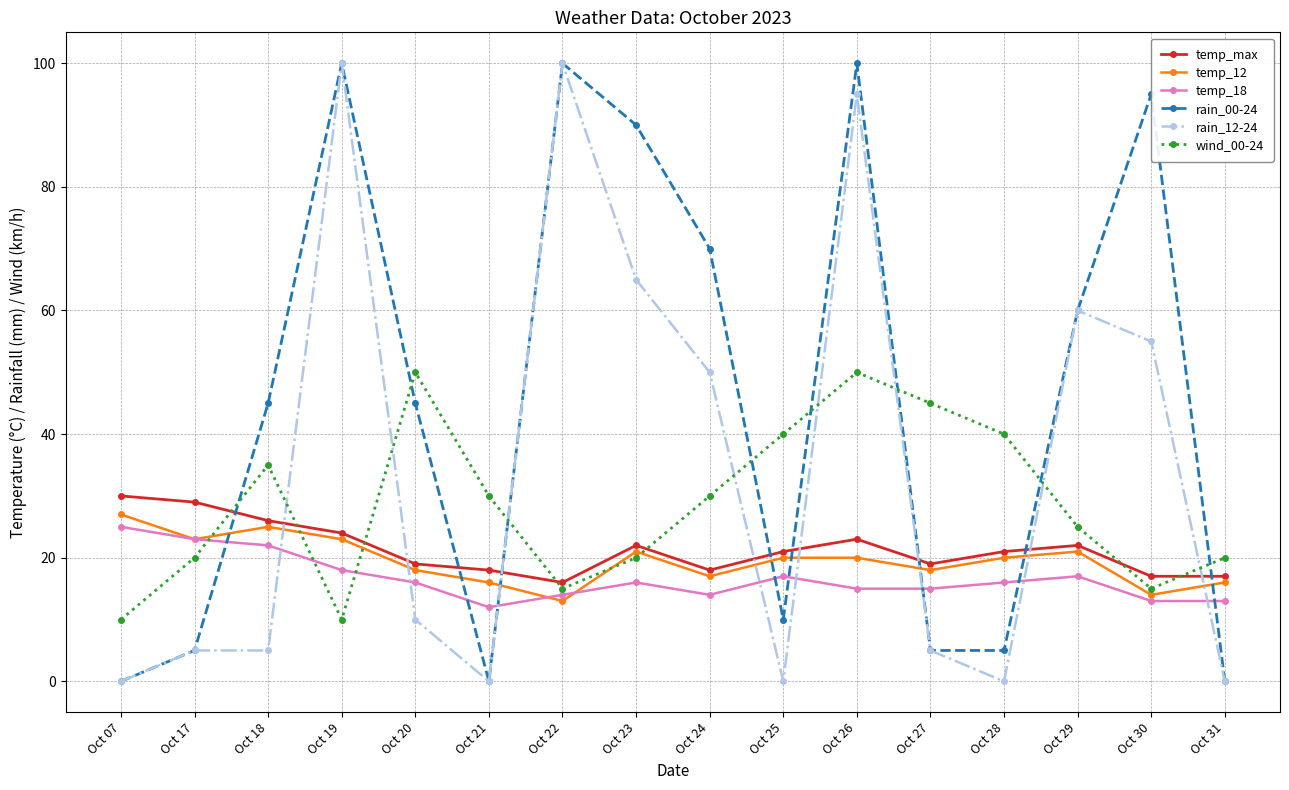

What is the value of the temp_12 point at the 1st from the left?

27